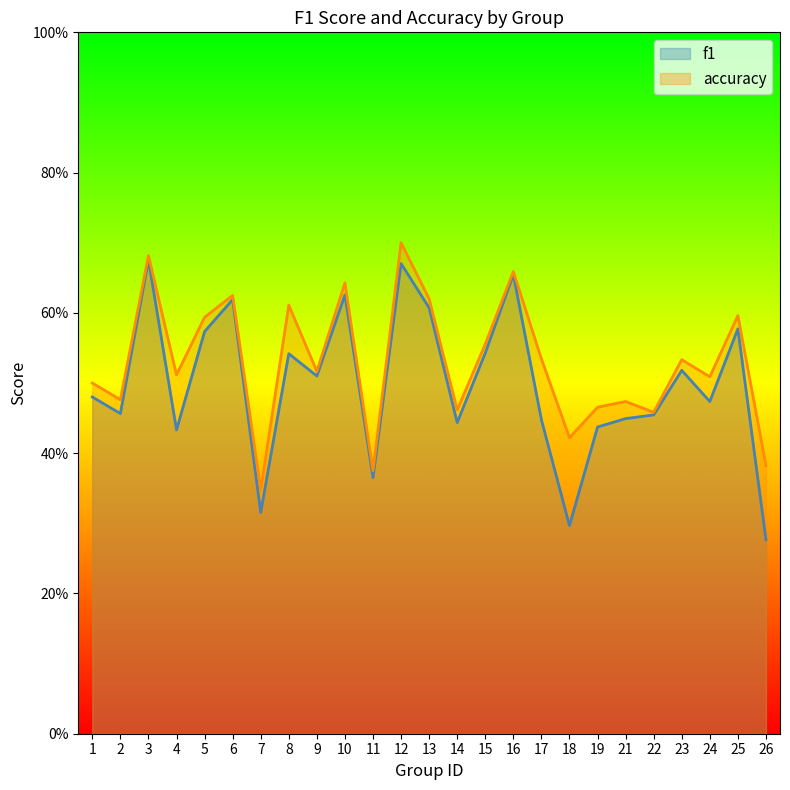

The accuracy series shows 0.6 at 18. True or false?

False